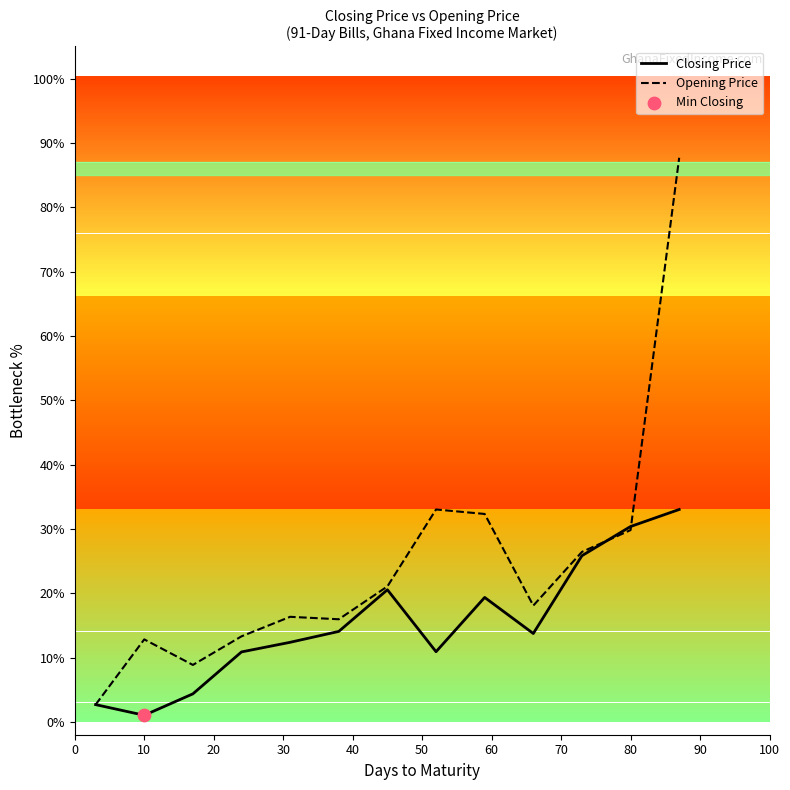

Which series has the widest spread of values?

Opening Price